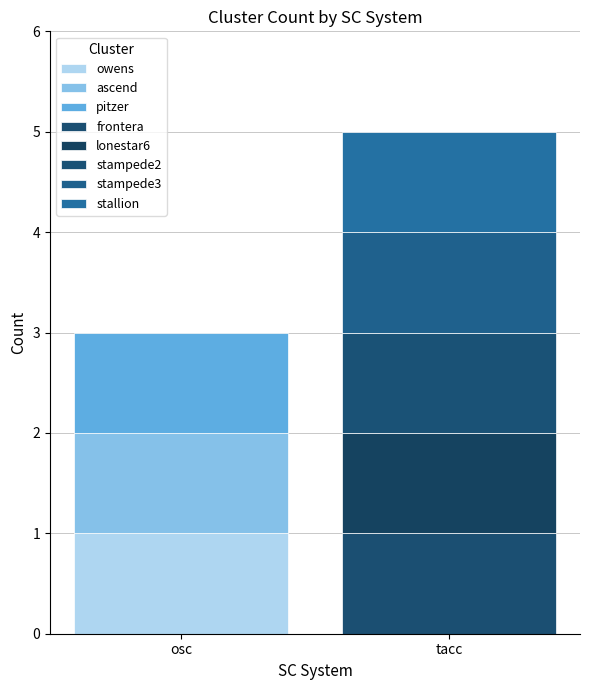

Reading left to right, extract all data points from this chart.

osc: 1	1	1	0	0	0	0	0
tacc: 0	0	0	1	1	1	1	1